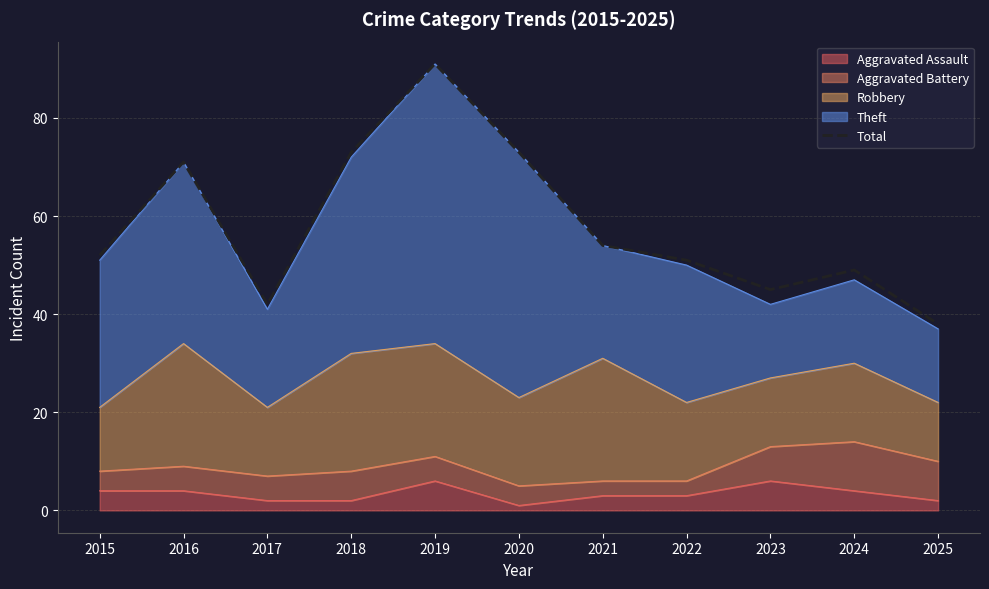

The chart shows a value of 28 at 2022. True or false?

False